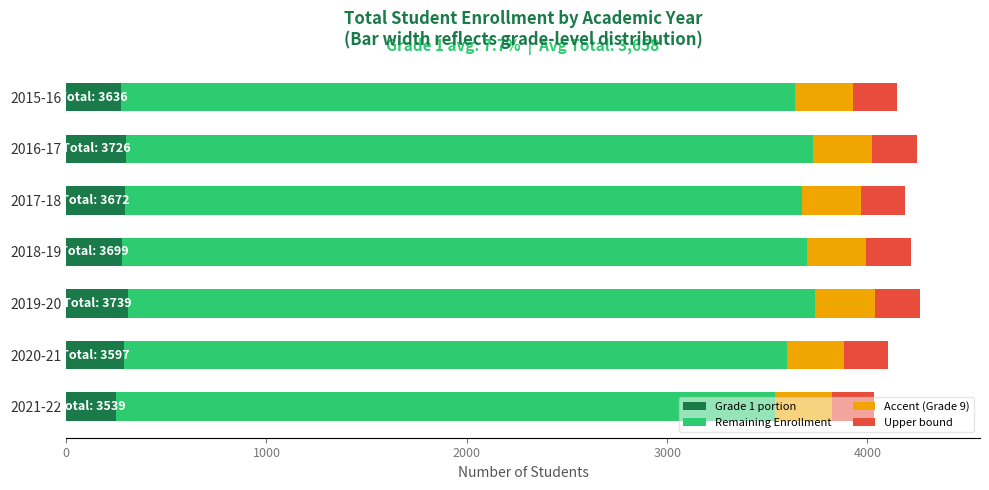

What is the total value across all series at 2017-18?

4186.1